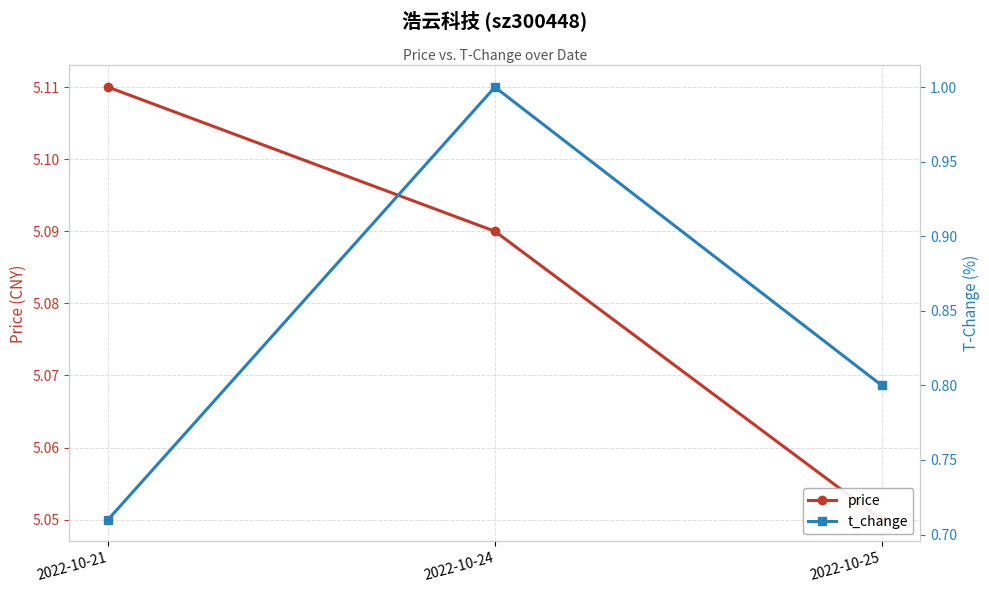

Which series has the widest spread of values?

t_change